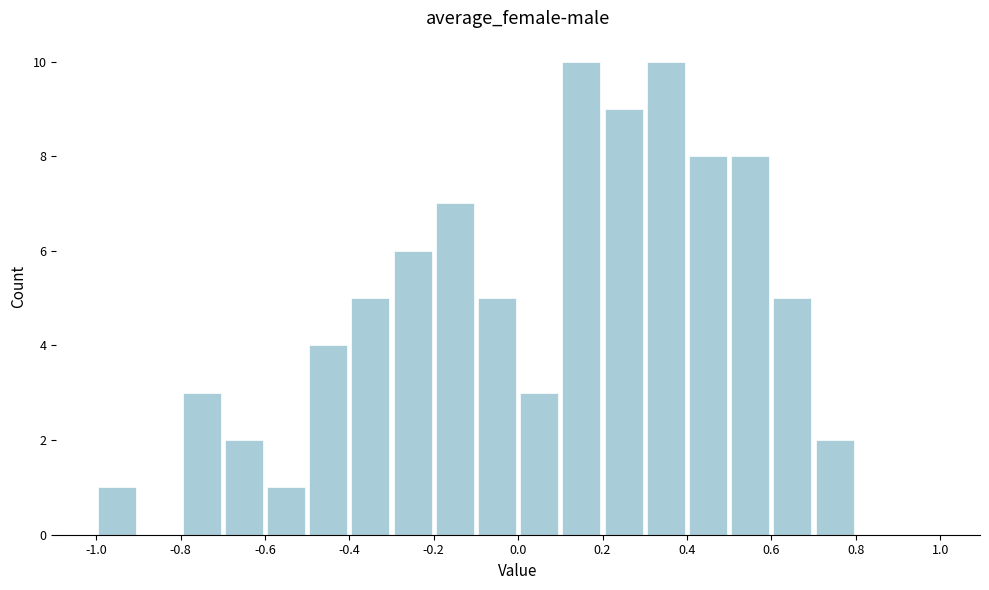

How tall is the bar that spans -0.4 to -0.3 on the x-axis? The values are not printed on the chart, so give them approximately, as read against the axis.

5